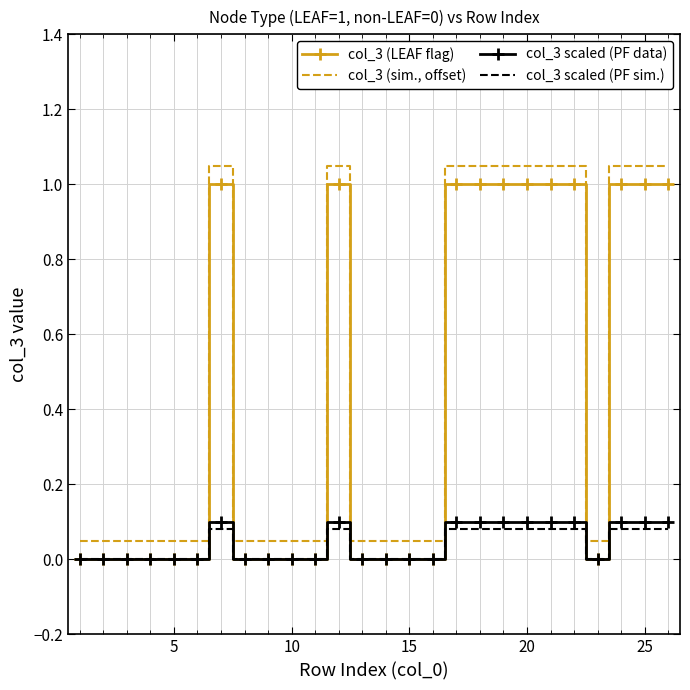

List the series in order of their peak value, highest first.

col_3 (sim., offset), col_3 (LEAF flag), col_3 scaled (PF data), col_3 scaled (PF sim.)